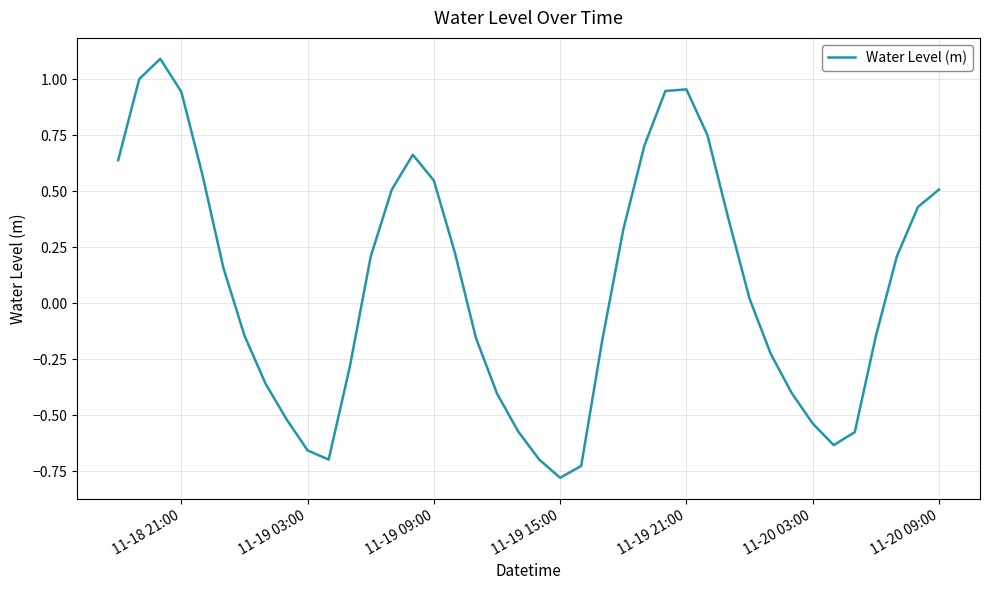

What is the smallest value displayed?

-0.8